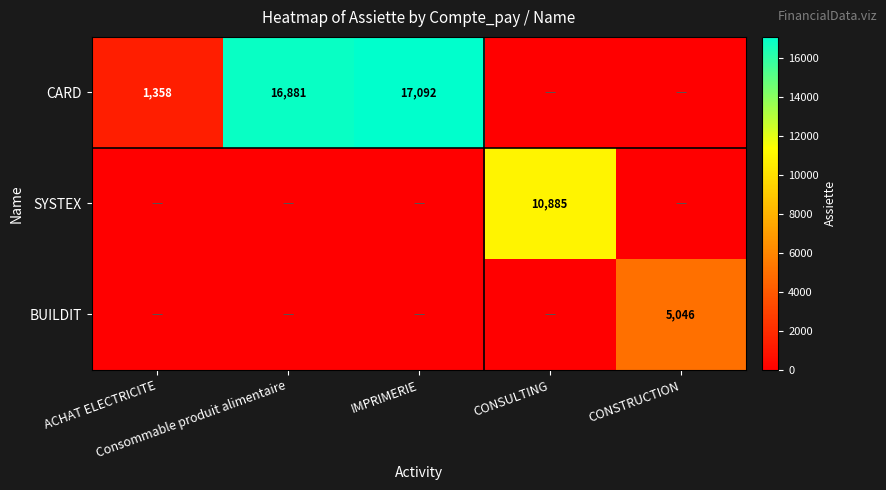

Which series changed the most between ACHAT ELECTRICITE and Consommable produit alimentaire?

CARD